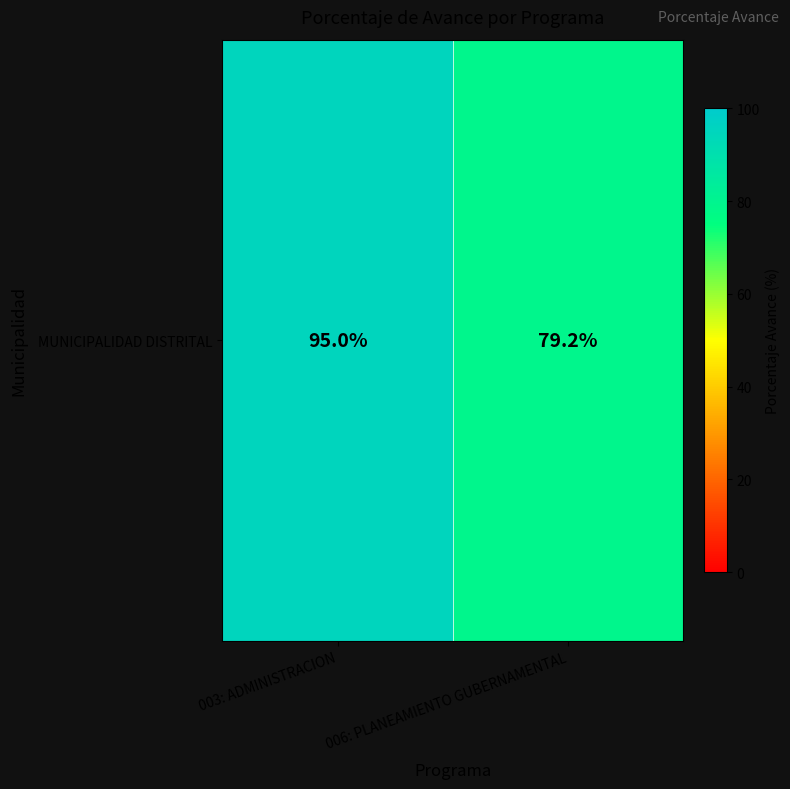

Reading left to right, transcribe all the data shown in this chart.

95.0	79.2